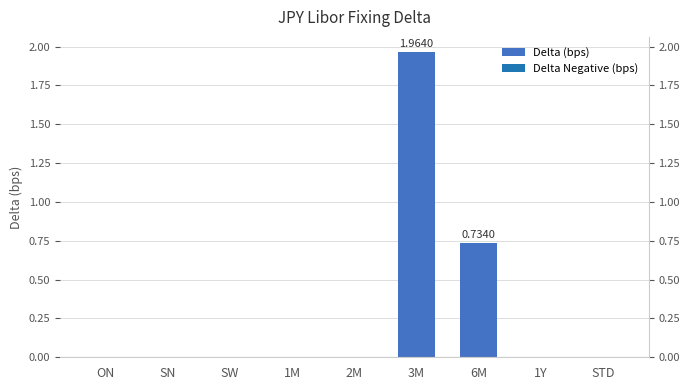

Reading left to right, list all the values displayed in this chart.

0.0	0.0	0.0	0.0	0.0	2.0	0.7	0.0	0.0